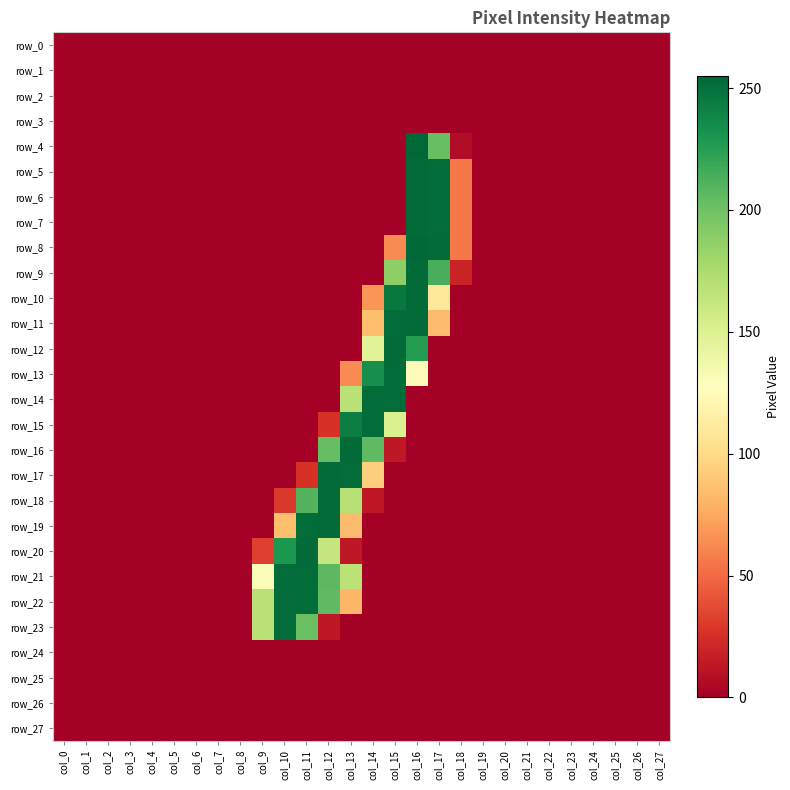

At how many categories does at least one series exceed 127?

9